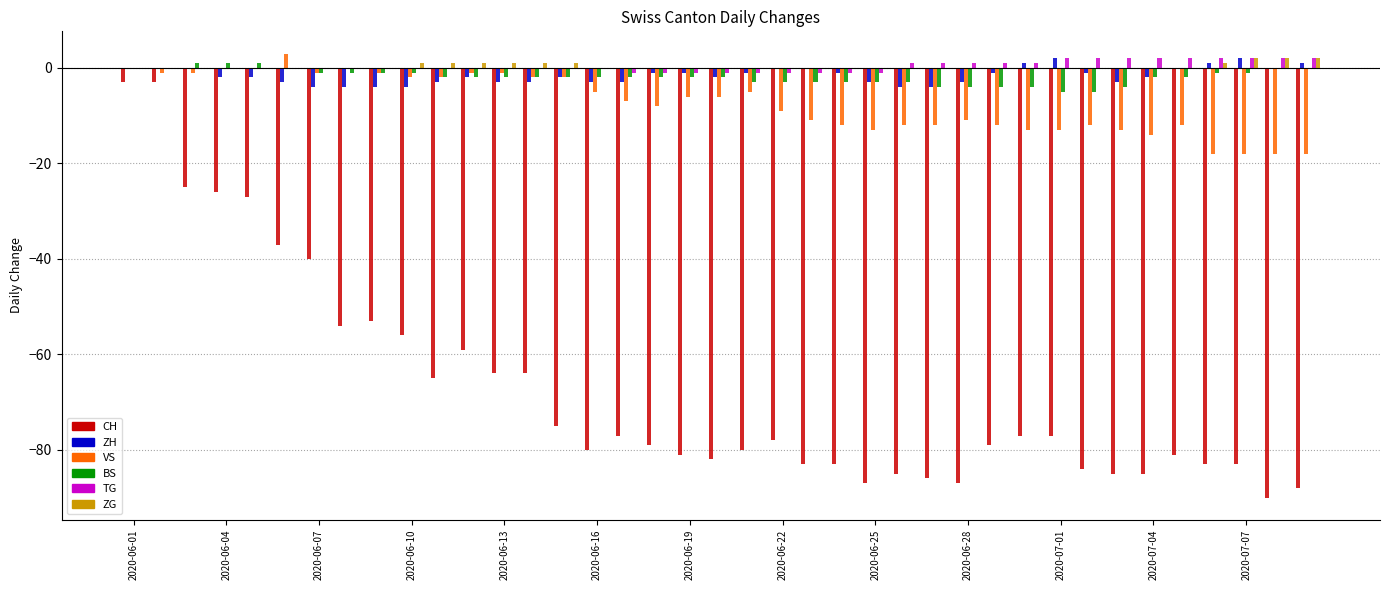

Reading left to right, transcribe all the data shown in this chart.

CH: -3	-3	-25	-26	-27	-37	-40	-54	-53	-56	-65	-59	-64	-64	-75	-80	-77	-79	-81	-82	-80	-78	-83	-83	-87	-85	-86	-87	-79	-77	-77	-84	-85	-85	-81	-83	-83	-90	-88
ZH: 0	0	0	-2	-2	-3	-4	-4	-4	-4	-3	-2	-3	-3	-2	-3	-3	-1	-1	-2	-1	0	0	-1	-3	-4	-4	-3	-1	1	2	-1	-3	-2	0	1	2	0	1
VS: 0	-1	-1	0	0	3	-1	0	-1	-2	-2	-1	-1	-2	-2	-5	-7	-8	-6	-6	-5	-9	-11	-12	-13	-12	-12	-11	-12	-13	-13	-12	-13	-14	-12	-18	-18	-18	-18
BS: 0	0	1	1	1	0	-1	-1	-1	-1	-2	-2	-2	-2	-2	-2	-2	-2	-2	-2	-3	-3	-3	-3	-3	-3	-4	-4	-4	-4	-5	-5	-4	-2	-2	-1	-1	0	0
TG: 0	0	0	0	0	0	0	0	0	0	0	0	0	0	0	0	-1	-1	-1	-1	-1	-1	-1	-1	-1	1	1	1	1	1	2	2	2	2	2	2	2	2	2
ZG: 0	0	0	0	0	0	0	0	0	1	1	1	1	1	1	0	0	0	0	0	0	0	0	0	0	0	0	0	0	0	0	0	0	0	0	1	2	2	2